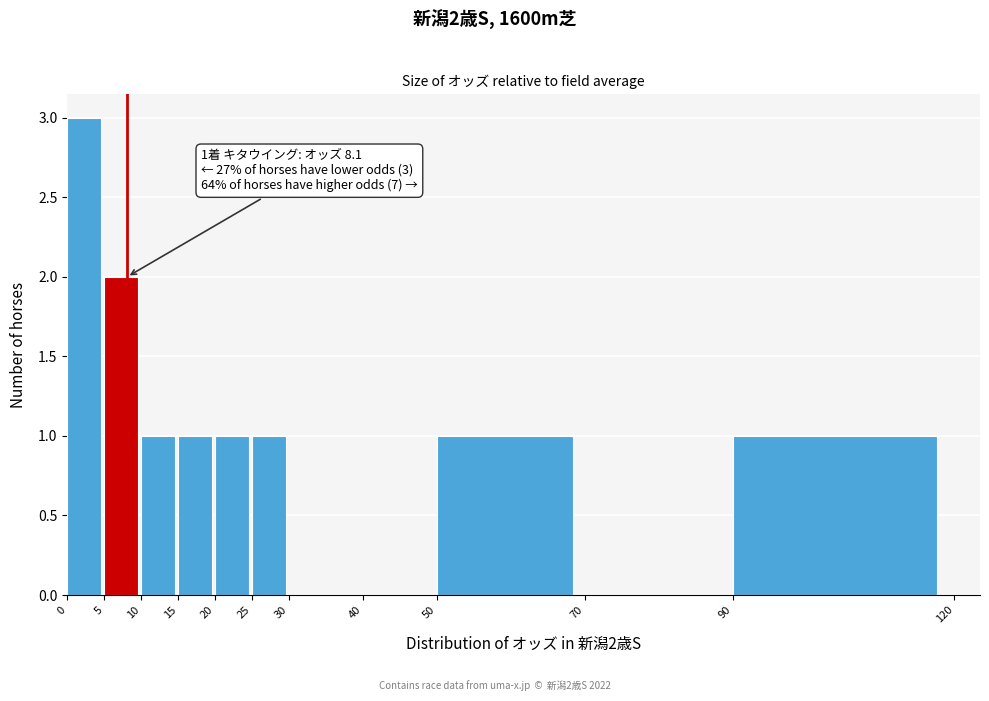

Which range on the x-axis has the tallest bar?

0 to 5